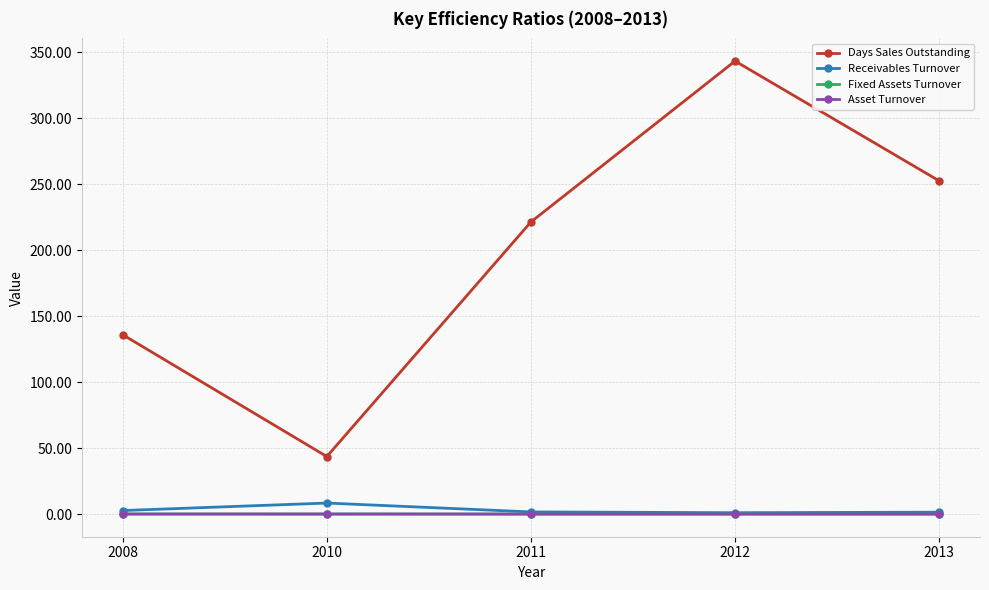

Where is the first local maximum for Receivables Turnover?

2010